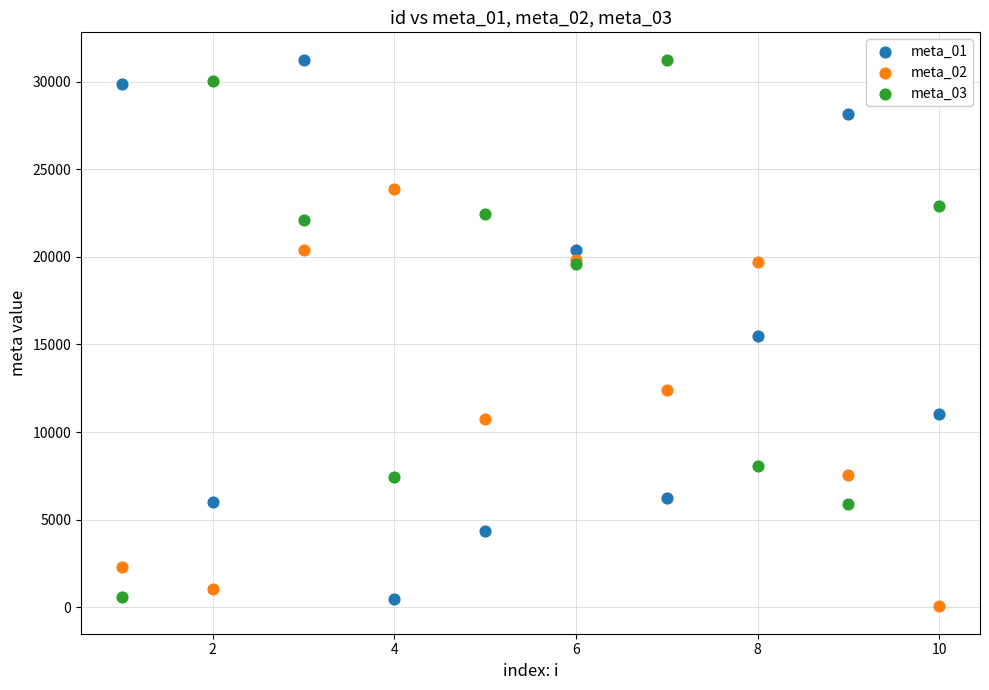

Which series reaches the minimum Y coordinate?

meta_02